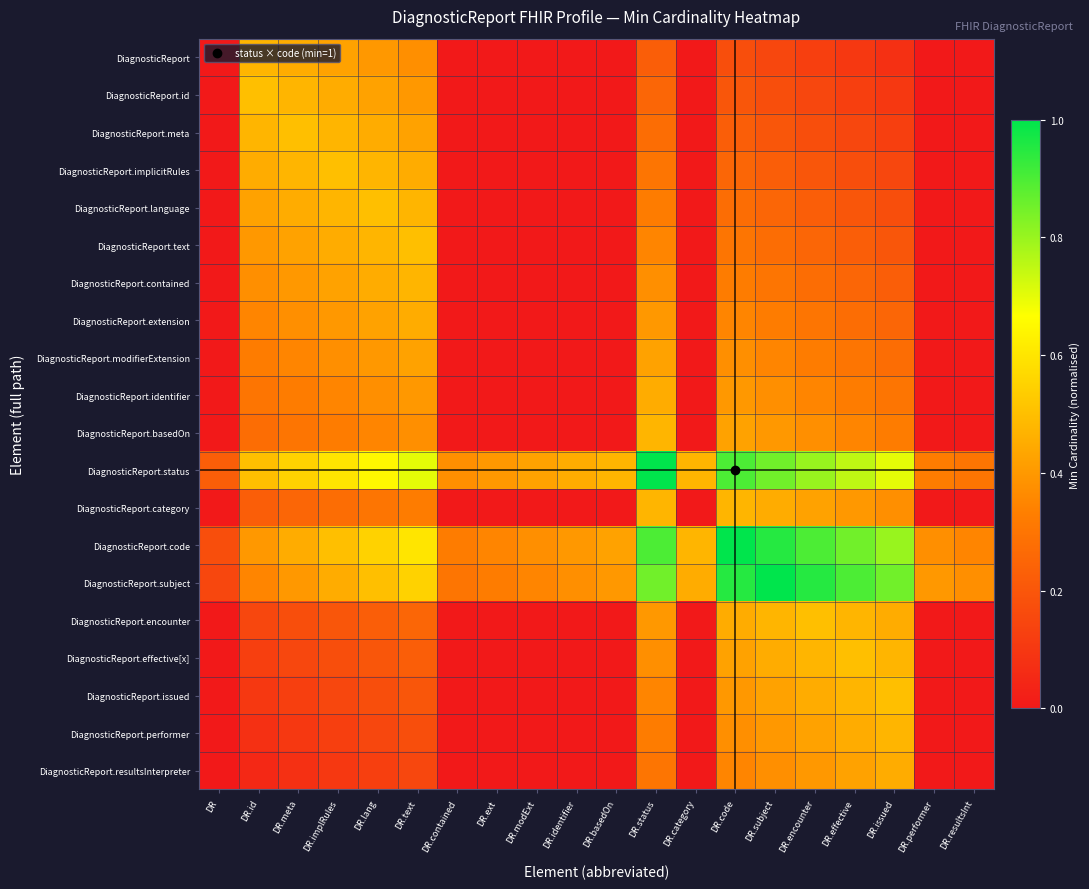

Reading left to right, list all the values displayed in this chart.

DiagnosticReport: DR=0.0	DR.id=0.5	DR.meta=0.5	DR.implRules=0.4	DR.lang=0.4	DR.text=0.4	DR.contained=0.0	DR.ext=0.0	DR.modExt=0.0	DR.identifier=0.0	DR.basedOn=0.0	DR.status=0.2	DR.category=0.0	DR.code=0.2	DR.subject=0.2	DR.encounter=0.1	DR.effective=0.1	DR.issued=0.1	DR.performer=0.0	DR.resultsInt=0.0
DiagnosticReport.id: DR=0.0	DR.id=0.5	DR.meta=0.5	DR.implRules=0.5	DR.lang=0.4	DR.text=0.4	DR.contained=0.0	DR.ext=0.0	DR.modExt=0.0	DR.identifier=0.0	DR.basedOn=0.0	DR.status=0.2	DR.category=0.0	DR.code=0.2	DR.subject=0.2	DR.encounter=0.2	DR.effective=0.1	DR.issued=0.1	DR.performer=0.0	DR.resultsInt=0.0
DiagnosticReport.meta: DR=0.0	DR.id=0.5	DR.meta=0.5	DR.implRules=0.5	DR.lang=0.5	DR.text=0.4	DR.contained=0.0	DR.ext=0.0	DR.modExt=0.0	DR.identifier=0.0	DR.basedOn=0.0	DR.status=0.3	DR.category=0.0	DR.code=0.2	DR.subject=0.2	DR.encounter=0.2	DR.effective=0.2	DR.issued=0.1	DR.performer=0.0	DR.resultsInt=0.0
DiagnosticReport.implicitRules: DR=0.0	DR.id=0.5	DR.meta=0.5	DR.implRules=0.5	DR.lang=0.5	DR.text=0.5	DR.contained=0.0	DR.ext=0.0	DR.modExt=0.0	DR.identifier=0.0	DR.basedOn=0.0	DR.status=0.3	DR.category=0.0	DR.code=0.2	DR.subject=0.2	DR.encounter=0.2	DR.effective=0.2	DR.issued=0.2	DR.performer=0.0	DR.resultsInt=0.0
DiagnosticReport.language: DR=0.0	DR.id=0.4	DR.meta=0.5	DR.implRules=0.5	DR.lang=0.5	DR.text=0.5	DR.contained=0.0	DR.ext=0.0	DR.modExt=0.0	DR.identifier=0.0	DR.basedOn=0.0	DR.status=0.3	DR.category=0.0	DR.code=0.3	DR.subject=0.2	DR.encounter=0.2	DR.effective=0.2	DR.issued=0.2	DR.performer=0.0	DR.resultsInt=0.0
DiagnosticReport.text: DR=0.0	DR.id=0.4	DR.meta=0.4	DR.implRules=0.5	DR.lang=0.5	DR.text=0.5	DR.contained=0.0	DR.ext=0.0	DR.modExt=0.0	DR.identifier=0.0	DR.basedOn=0.0	DR.status=0.3	DR.category=0.0	DR.code=0.3	DR.subject=0.3	DR.encounter=0.2	DR.effective=0.2	DR.issued=0.2	DR.performer=0.0	DR.resultsInt=0.0
DiagnosticReport.contained: DR=0.0	DR.id=0.4	DR.meta=0.4	DR.implRules=0.4	DR.lang=0.5	DR.text=0.5	DR.contained=0.0	DR.ext=0.0	DR.modExt=0.0	DR.identifier=0.0	DR.basedOn=0.0	DR.status=0.4	DR.category=0.0	DR.code=0.3	DR.subject=0.3	DR.encounter=0.3	DR.effective=0.2	DR.issued=0.2	DR.performer=0.0	DR.resultsInt=0.0
DiagnosticReport.extension: DR=0.0	DR.id=0.3	DR.meta=0.4	DR.implRules=0.4	DR.lang=0.4	DR.text=0.5	DR.contained=0.0	DR.ext=0.0	DR.modExt=0.0	DR.identifier=0.0	DR.basedOn=0.0	DR.status=0.4	DR.category=0.0	DR.code=0.3	DR.subject=0.3	DR.encounter=0.3	DR.effective=0.3	DR.issued=0.2	DR.performer=0.0	DR.resultsInt=0.0
DiagnosticReport.modifierExtension: DR=0.0	DR.id=0.3	DR.meta=0.3	DR.implRules=0.4	DR.lang=0.4	DR.text=0.4	DR.contained=0.0	DR.ext=0.0	DR.modExt=0.0	DR.identifier=0.0	DR.basedOn=0.0	DR.status=0.4	DR.category=0.0	DR.code=0.4	DR.subject=0.3	DR.encounter=0.3	DR.effective=0.3	DR.issued=0.3	DR.performer=0.0	DR.resultsInt=0.0
DiagnosticReport.identifier: DR=0.0	DR.id=0.3	DR.meta=0.3	DR.implRules=0.3	DR.lang=0.4	DR.text=0.4	DR.contained=0.0	DR.ext=0.0	DR.modExt=0.0	DR.identifier=0.0	DR.basedOn=0.0	DR.status=0.5	DR.category=0.0	DR.code=0.4	DR.subject=0.4	DR.encounter=0.3	DR.effective=0.3	DR.issued=0.3	DR.performer=0.0	DR.resultsInt=0.0
DiagnosticReport.basedOn: DR=0.0	DR.id=0.3	DR.meta=0.3	DR.implRules=0.3	DR.lang=0.3	DR.text=0.4	DR.contained=0.0	DR.ext=0.0	DR.modExt=0.0	DR.identifier=0.0	DR.basedOn=0.0	DR.status=0.5	DR.category=0.0	DR.code=0.4	DR.subject=0.4	DR.encounter=0.4	DR.effective=0.3	DR.issued=0.3	DR.performer=0.0	DR.resultsInt=0.0
DiagnosticReport.status: DR=0.2	DR.id=0.5	DR.meta=0.6	DR.implRules=0.6	DR.lang=0.7	DR.text=0.7	DR.contained=0.4	DR.ext=0.4	DR.modExt=0.4	DR.identifier=0.5	DR.basedOn=0.5	DR.status=1.0	DR.category=0.5	DR.code=0.9	DR.subject=0.8	DR.encounter=0.8	DR.effective=0.8	DR.issued=0.7	DR.performer=0.3	DR.resultsInt=0.3
DiagnosticReport.category: DR=0.0	DR.id=0.2	DR.meta=0.2	DR.implRules=0.3	DR.lang=0.3	DR.text=0.3	DR.contained=0.0	DR.ext=0.0	DR.modExt=0.0	DR.identifier=0.0	DR.basedOn=0.0	DR.status=0.5	DR.category=0.0	DR.code=0.5	DR.subject=0.5	DR.encounter=0.4	DR.effective=0.4	DR.issued=0.4	DR.performer=0.0	DR.resultsInt=0.0
DiagnosticReport.code: DR=0.2	DR.id=0.4	DR.meta=0.4	DR.implRules=0.5	DR.lang=0.6	DR.text=0.6	DR.contained=0.3	DR.ext=0.3	DR.modExt=0.4	DR.identifier=0.4	DR.basedOn=0.4	DR.status=0.9	DR.category=0.5	DR.code=1.0	DR.subject=0.9	DR.encounter=0.9	DR.effective=0.8	DR.issued=0.8	DR.performer=0.4	DR.resultsInt=0.3
DiagnosticReport.subject: DR=0.2	DR.id=0.3	DR.meta=0.4	DR.implRules=0.4	DR.lang=0.5	DR.text=0.6	DR.contained=0.3	DR.ext=0.3	DR.modExt=0.3	DR.identifier=0.4	DR.basedOn=0.4	DR.status=0.8	DR.category=0.5	DR.code=0.9	DR.subject=1.0	DR.encounter=0.9	DR.effective=0.9	DR.issued=0.8	DR.performer=0.4	DR.resultsInt=0.4
DiagnosticReport.encounter: DR=0.0	DR.id=0.2	DR.meta=0.2	DR.implRules=0.2	DR.lang=0.2	DR.text=0.2	DR.contained=0.0	DR.ext=0.0	DR.modExt=0.0	DR.identifier=0.0	DR.basedOn=0.0	DR.status=0.4	DR.category=0.0	DR.code=0.5	DR.subject=0.5	DR.encounter=0.5	DR.effective=0.5	DR.issued=0.5	DR.performer=0.0	DR.resultsInt=0.0
DiagnosticReport.effective[x]: DR=0.0	DR.id=0.1	DR.meta=0.2	DR.implRules=0.2	DR.lang=0.2	DR.text=0.2	DR.contained=0.0	DR.ext=0.0	DR.modExt=0.0	DR.identifier=0.0	DR.basedOn=0.0	DR.status=0.4	DR.category=0.0	DR.code=0.4	DR.subject=0.5	DR.encounter=0.5	DR.effective=0.5	DR.issued=0.5	DR.performer=0.0	DR.resultsInt=0.0
DiagnosticReport.issued: DR=0.0	DR.id=0.1	DR.meta=0.1	DR.implRules=0.2	DR.lang=0.2	DR.text=0.2	DR.contained=0.0	DR.ext=0.0	DR.modExt=0.0	DR.identifier=0.0	DR.basedOn=0.0	DR.status=0.3	DR.category=0.0	DR.code=0.4	DR.subject=0.4	DR.encounter=0.5	DR.effective=0.5	DR.issued=0.5	DR.performer=0.0	DR.resultsInt=0.0
DiagnosticReport.performer: DR=0.0	DR.id=0.1	DR.meta=0.1	DR.implRules=0.1	DR.lang=0.2	DR.text=0.2	DR.contained=0.0	DR.ext=0.0	DR.modExt=0.0	DR.identifier=0.0	DR.basedOn=0.0	DR.status=0.3	DR.category=0.0	DR.code=0.4	DR.subject=0.4	DR.encounter=0.4	DR.effective=0.5	DR.issued=0.5	DR.performer=0.0	DR.resultsInt=0.0
DiagnosticReport.resultsInterpreter: DR=0.0	DR.id=0.0	DR.meta=0.1	DR.implRules=0.1	DR.lang=0.1	DR.text=0.2	DR.contained=0.0	DR.ext=0.0	DR.modExt=0.0	DR.identifier=0.0	DR.basedOn=0.0	DR.status=0.3	DR.category=0.0	DR.code=0.3	DR.subject=0.4	DR.encounter=0.4	DR.effective=0.4	DR.issued=0.5	DR.performer=0.0	DR.resultsInt=0.0